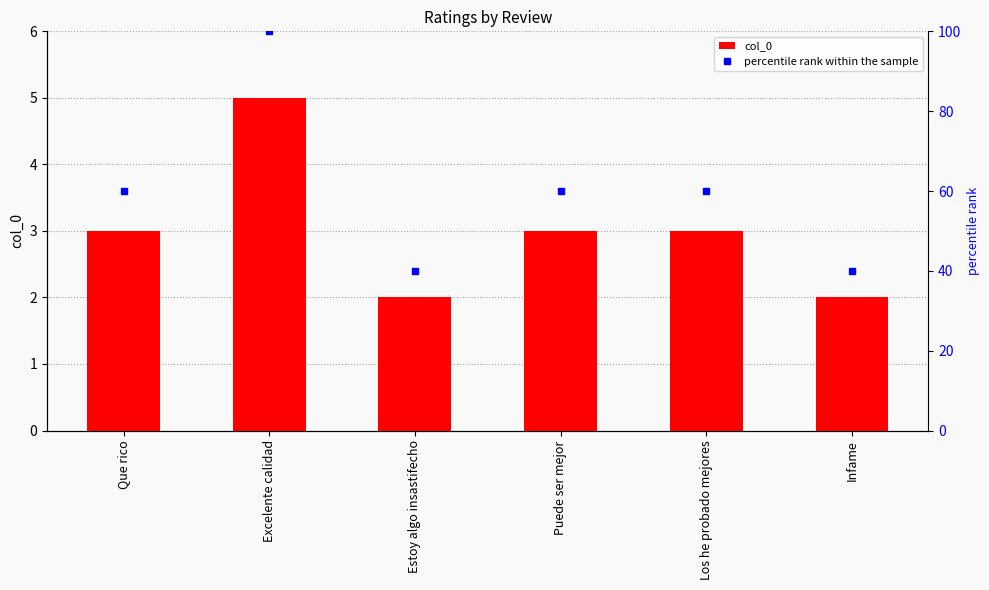

What are all the series names shown in the legend?

col_0, percentile rank within the sample